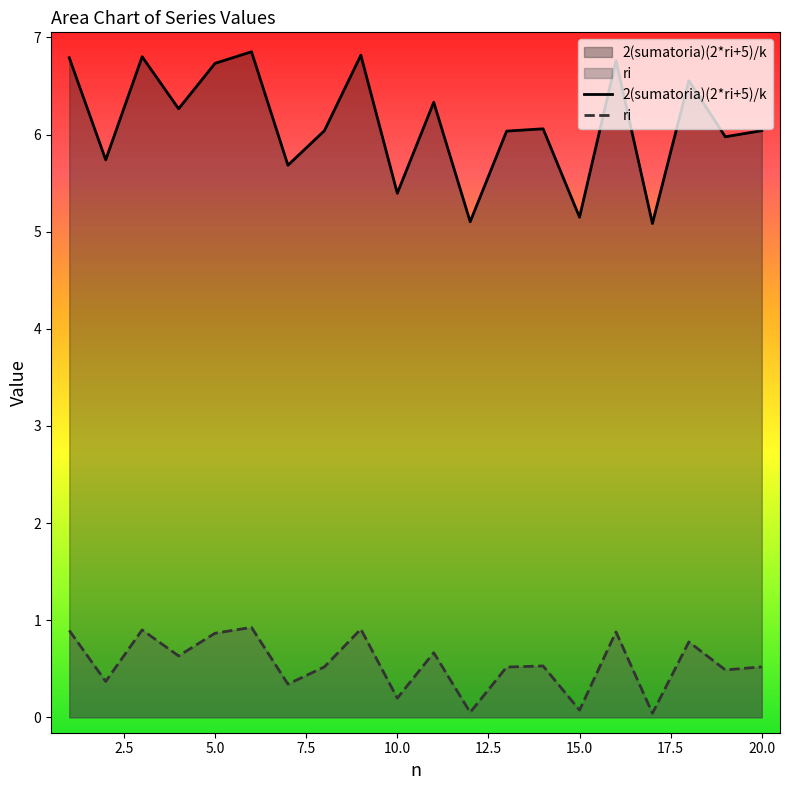

How many interior local valleys does the ri series have?

8